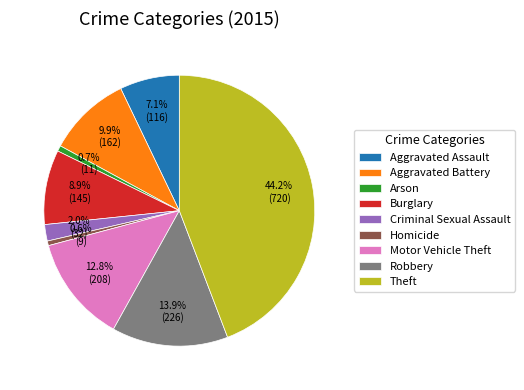

To the nearest percent, what percentage of the pie is Aggravated Assault?

7%